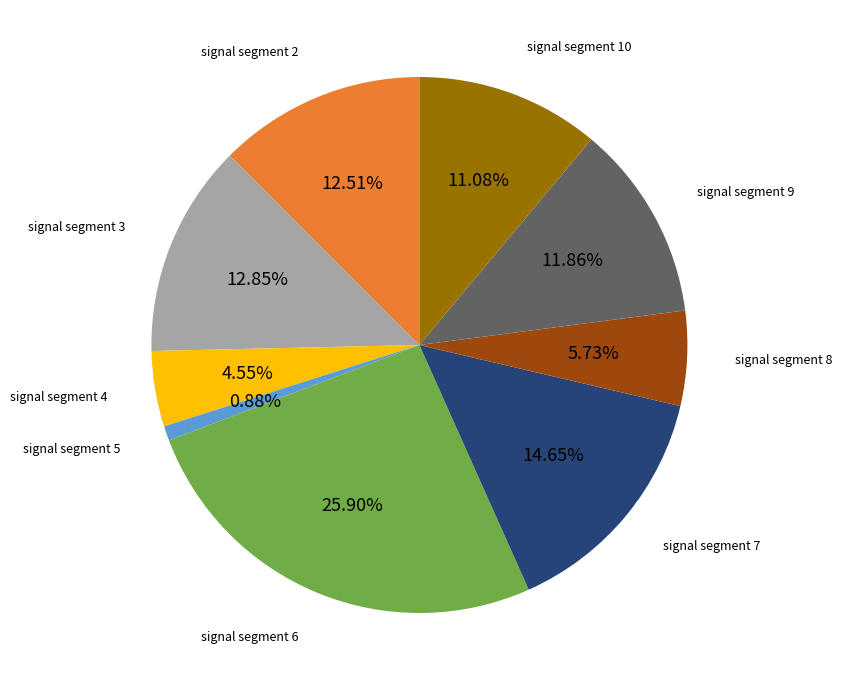

Is there a majority slice in this chart?

No